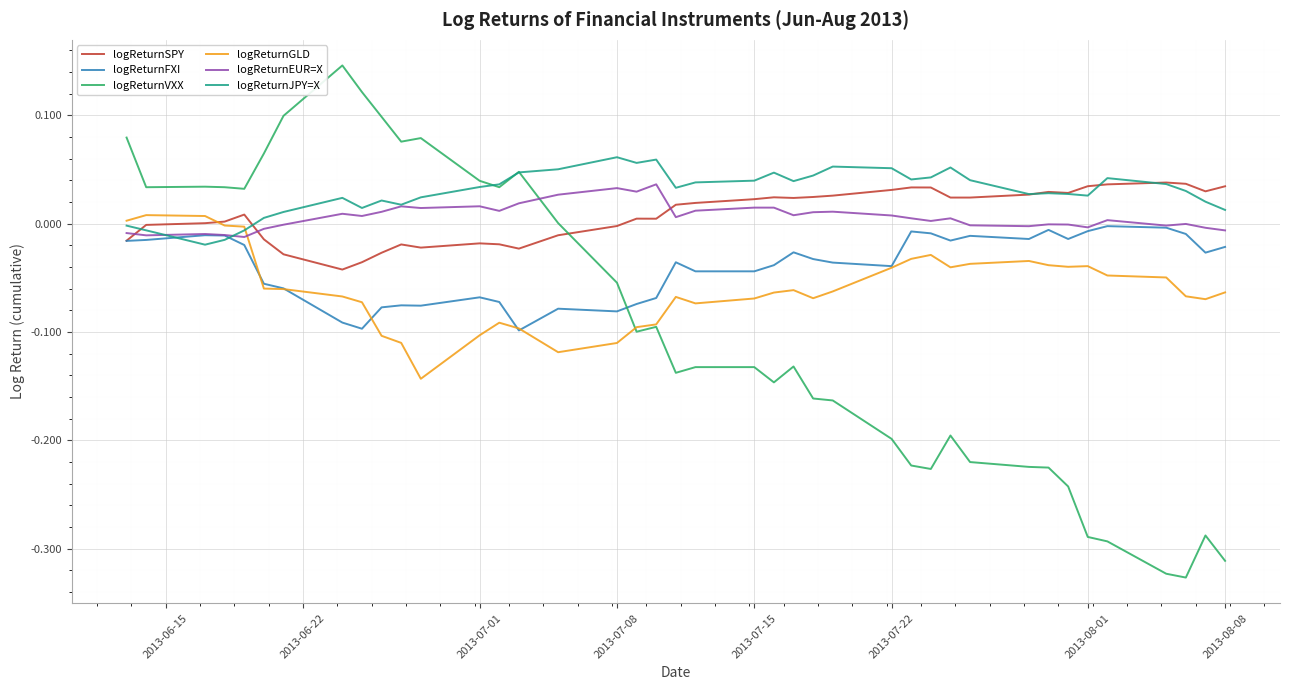

Which series has the largest range (max minus min)?

logReturnVXX